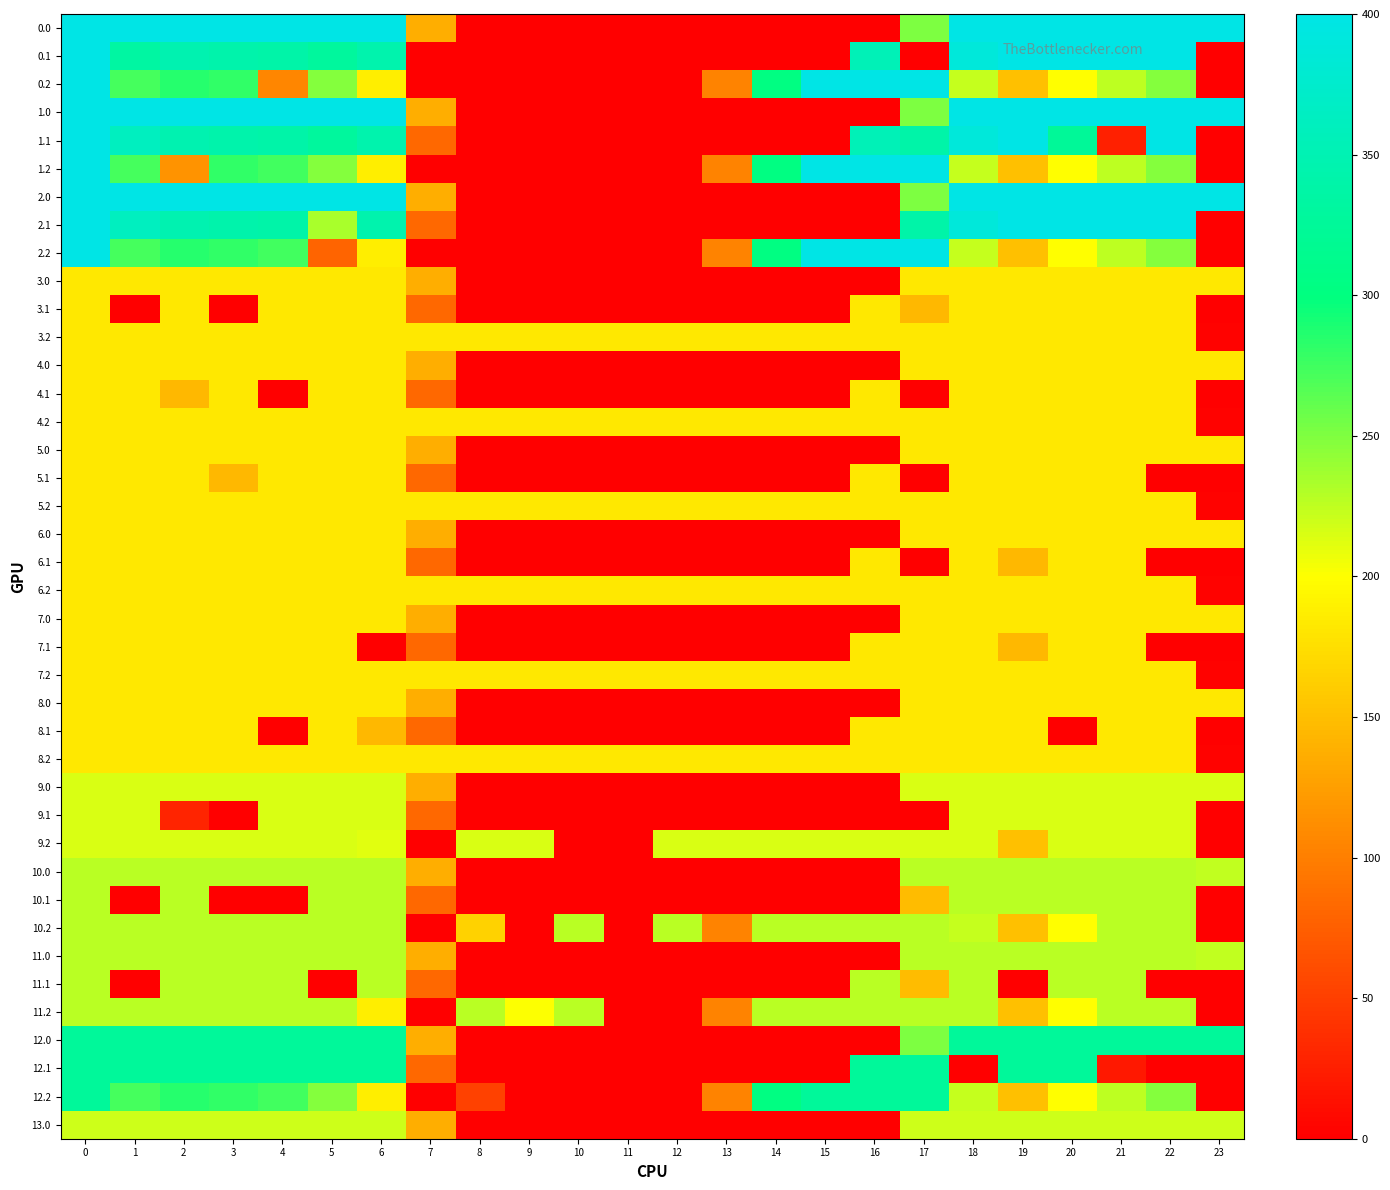

Count the number of categories in the chart.

24